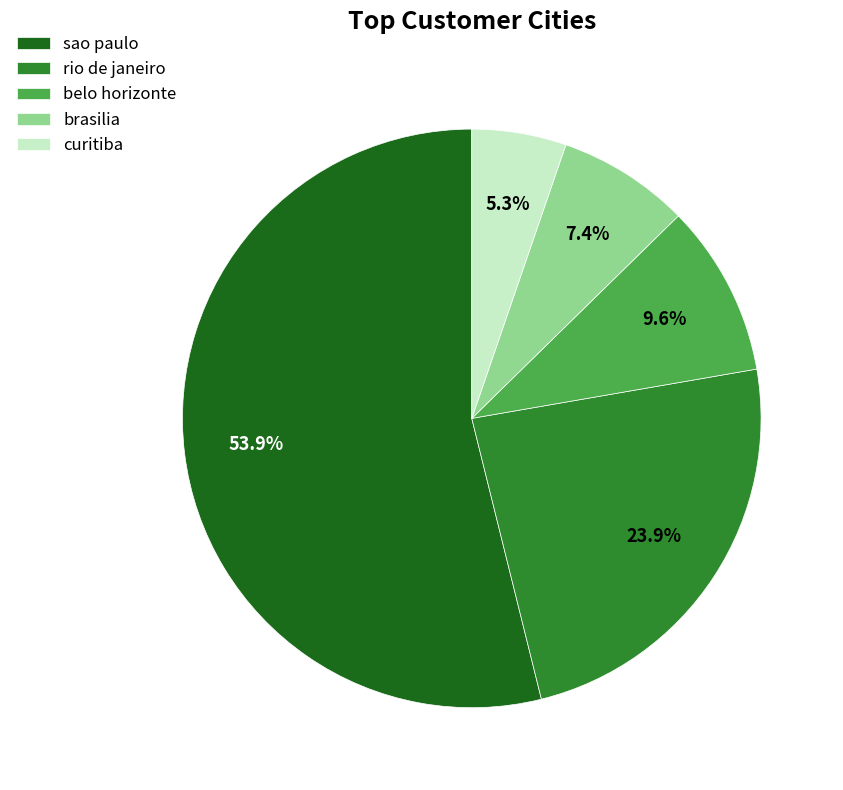

Is the sum of sao paulo and belo horizonte greater than half?

Yes